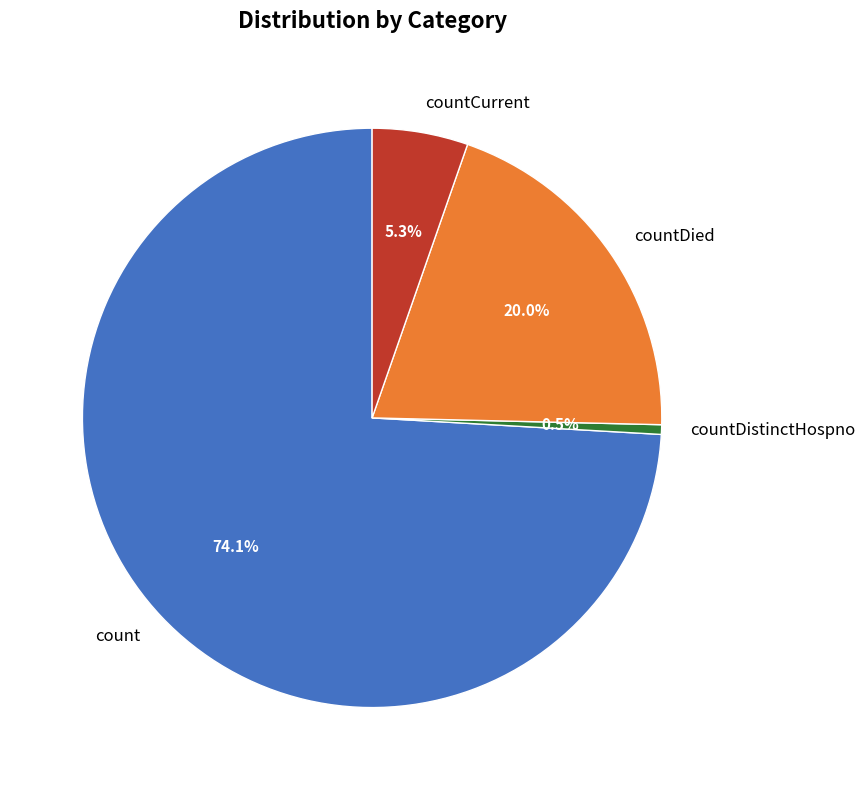

Which slice is the smallest?

countDistinctHospno